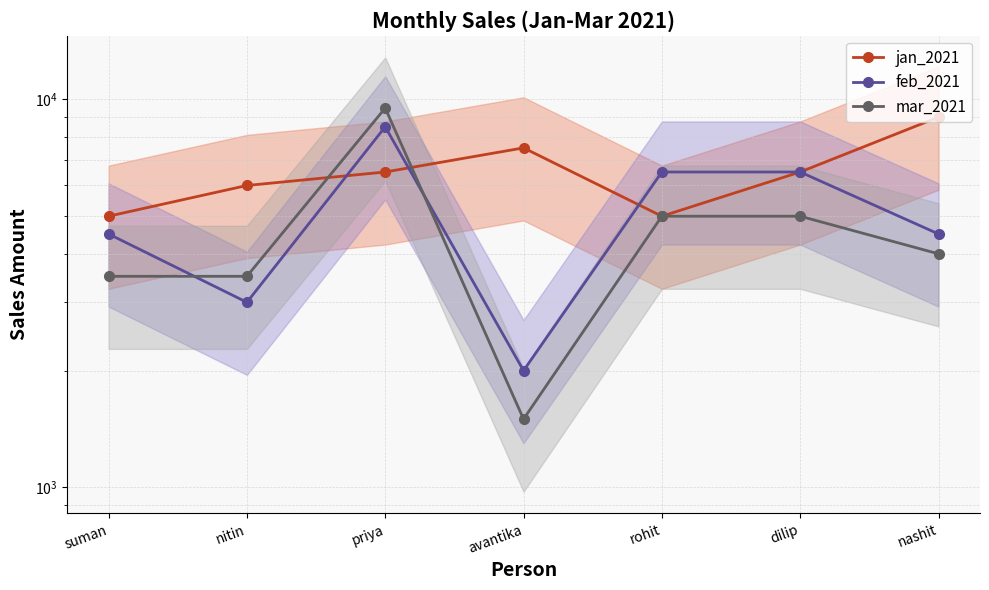

What is the difference between the jan_2021 values at priya and nashit?

2500